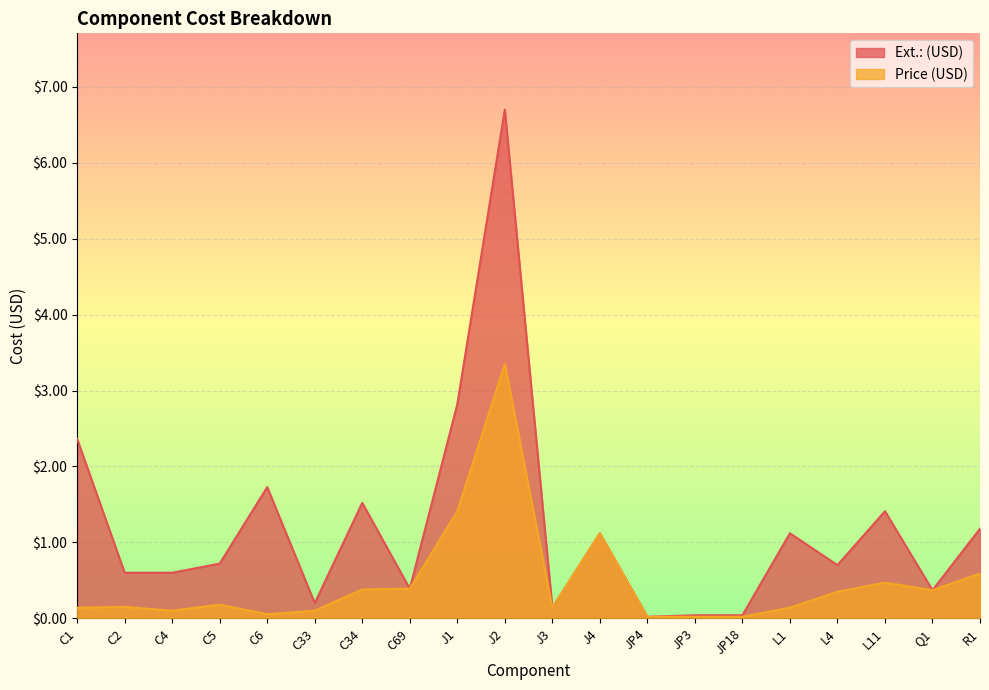

Where is the first local minimum for Ext.: (USD)?

C33